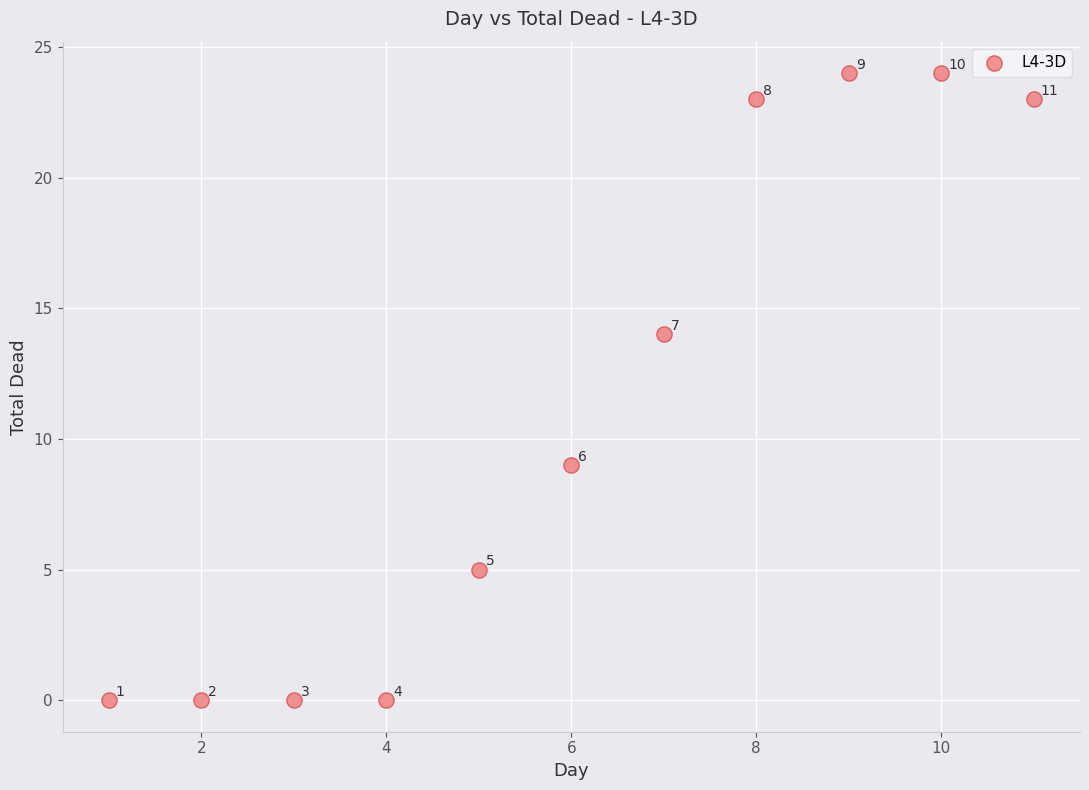

What Y value in the scatter plot is closest to 12?

14